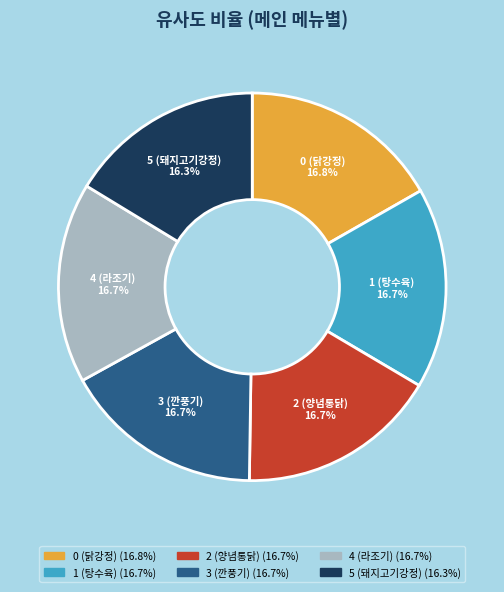

How much of the chart is everything except 2 (양념통닭)?

83.3%